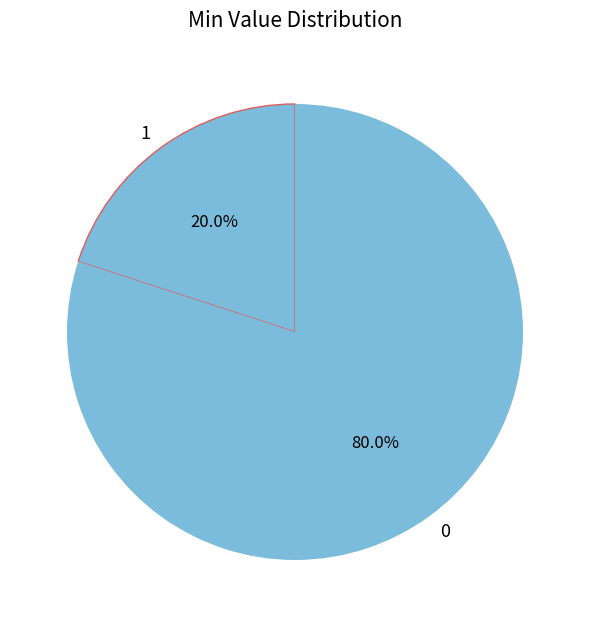

Rank the categories by value from highest to lowest.

0, 1